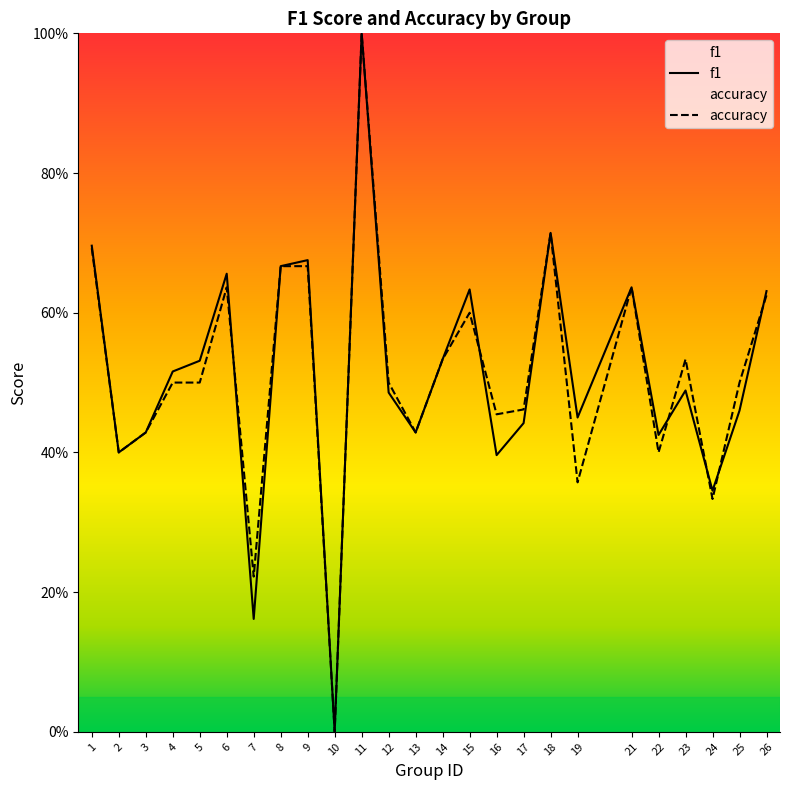

True or false: f1 has more than 1 interior local peaks.

True